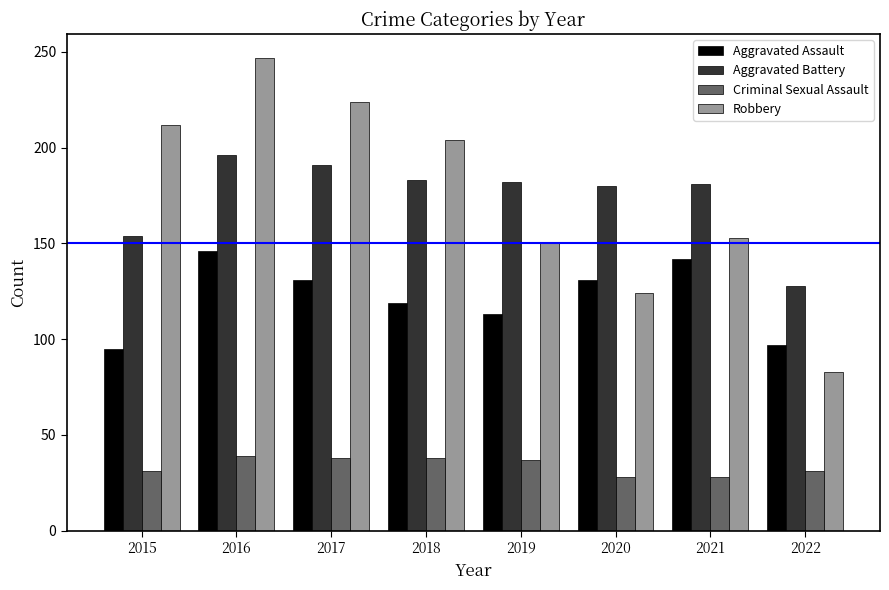

What is the difference between the maximum and minimum values in the Robbery series?

164